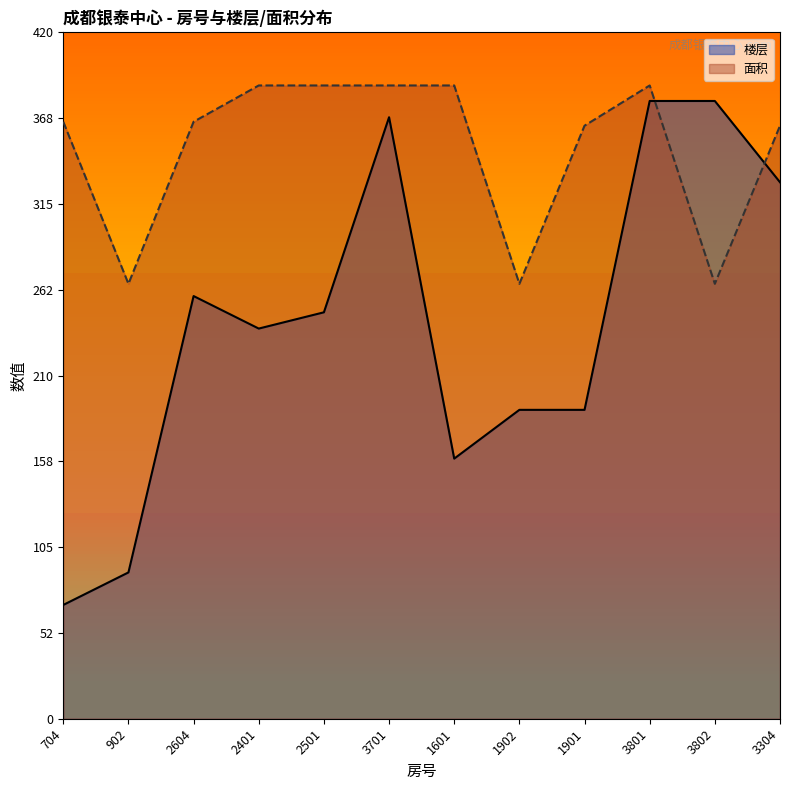

What are all the series names shown in the legend?

楼层, 面积